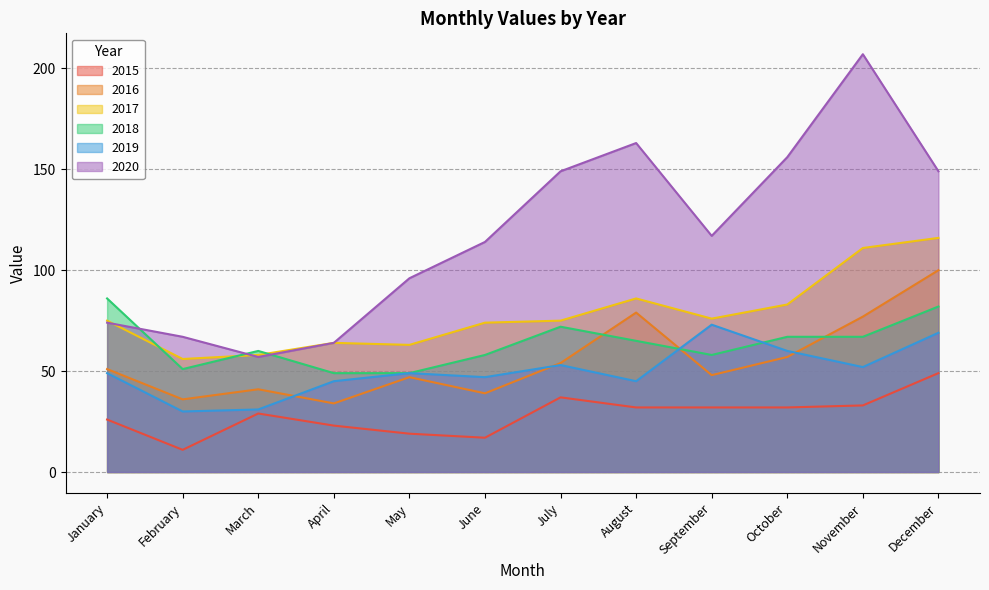

True or false: 2017 has more than 2 points higher than both neighbors.

False